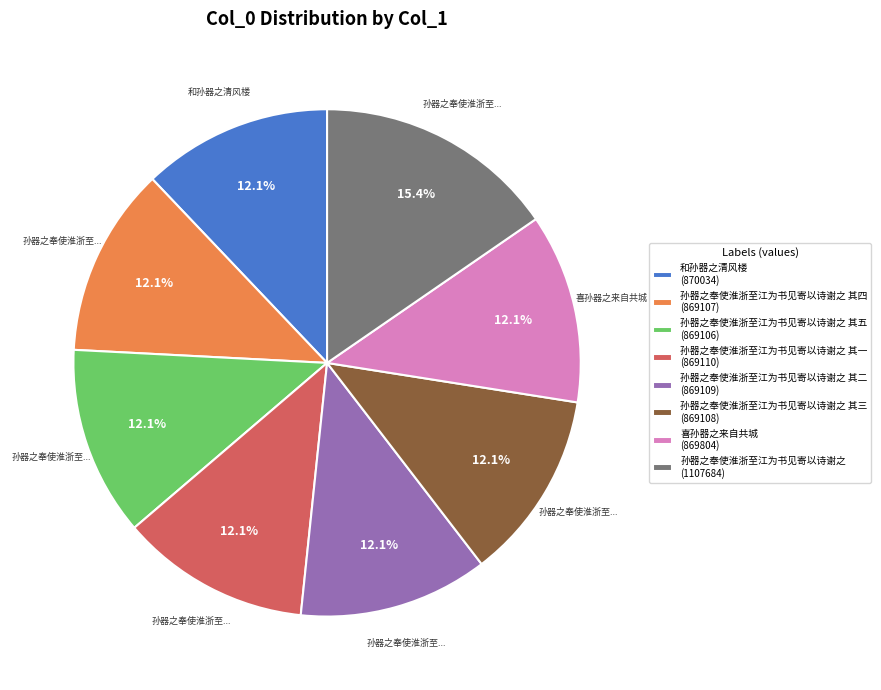

What is the largest slice in the pie chart?

孙器之奉使淮浙至江为书见寄以诗谢之 (1107684)